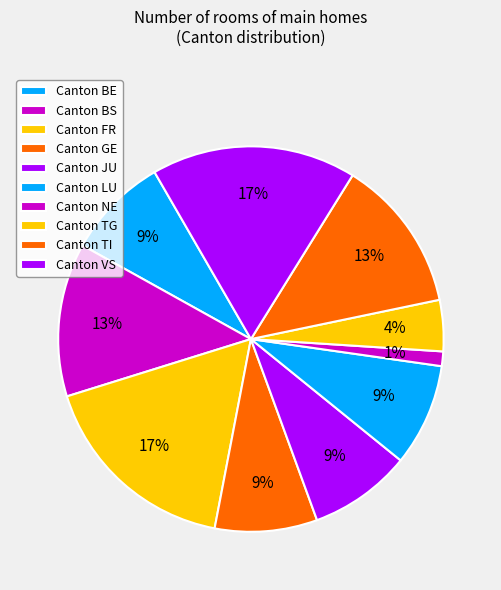

How many slices are in this pie chart?

10